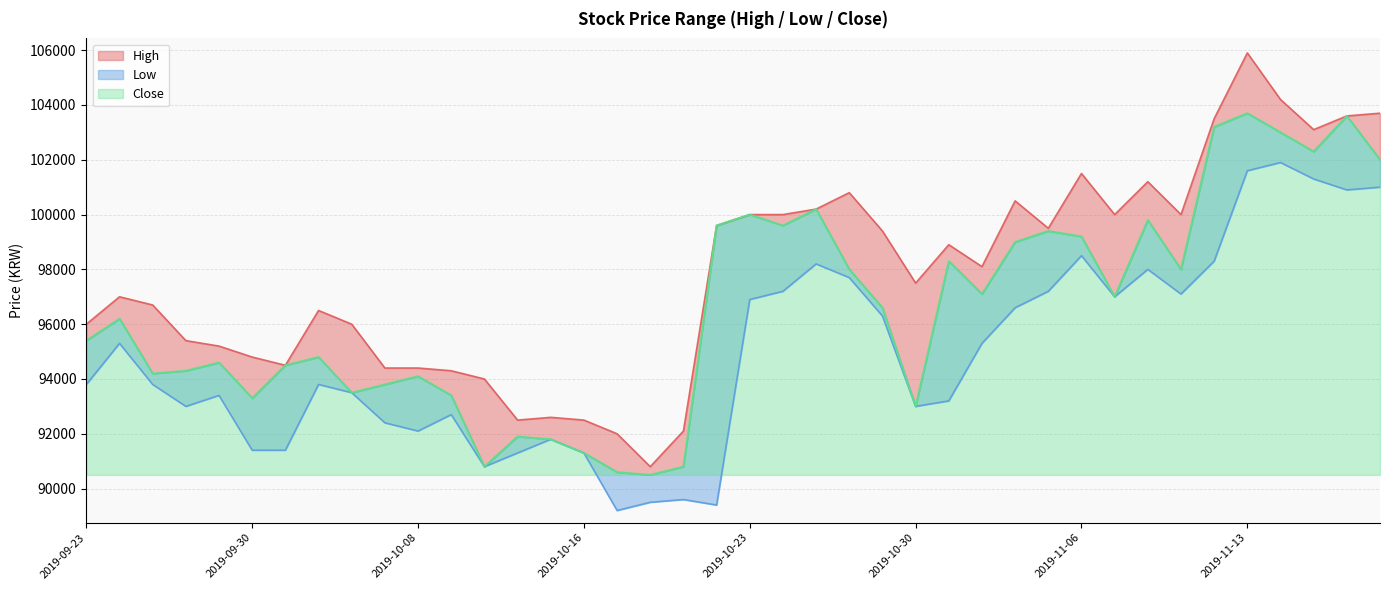

Is it true that High equals 100800 at 2019-10-28?

True